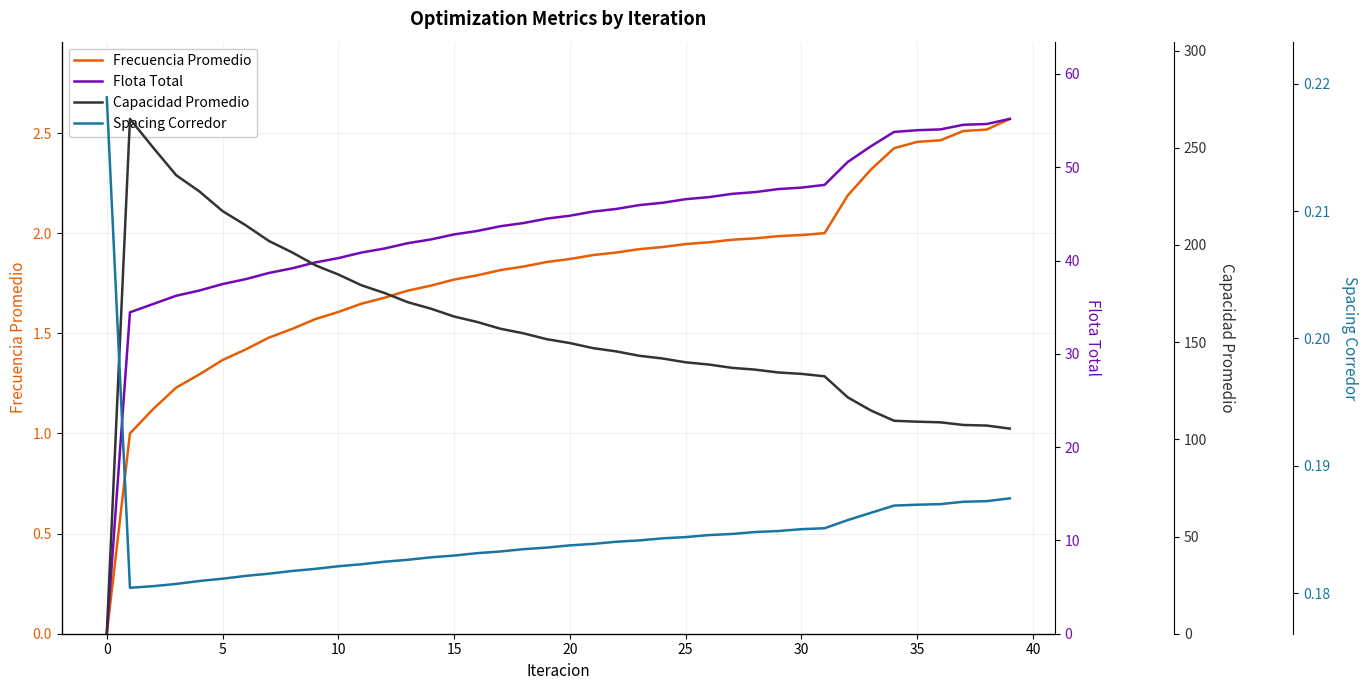

The Frecuencia Promedio series shows 2.0 at 29. True or false?

True